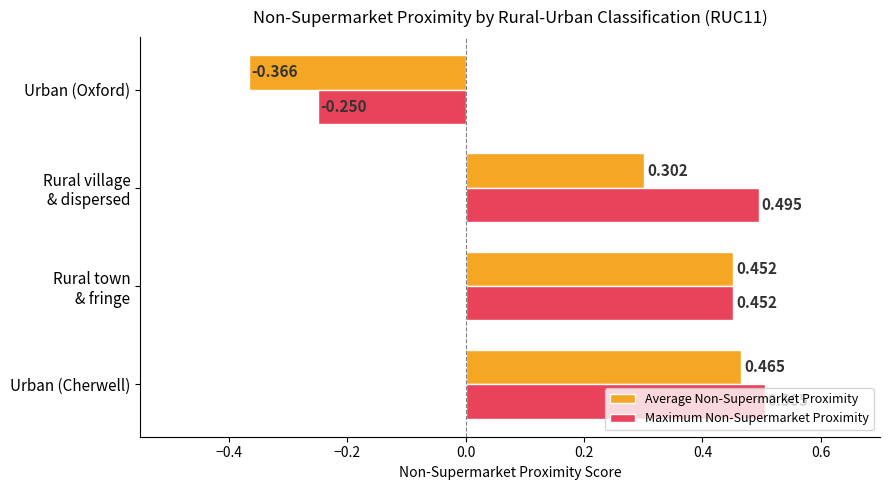

At which category is the sum across all series the highest?

Urban (Cherwell)